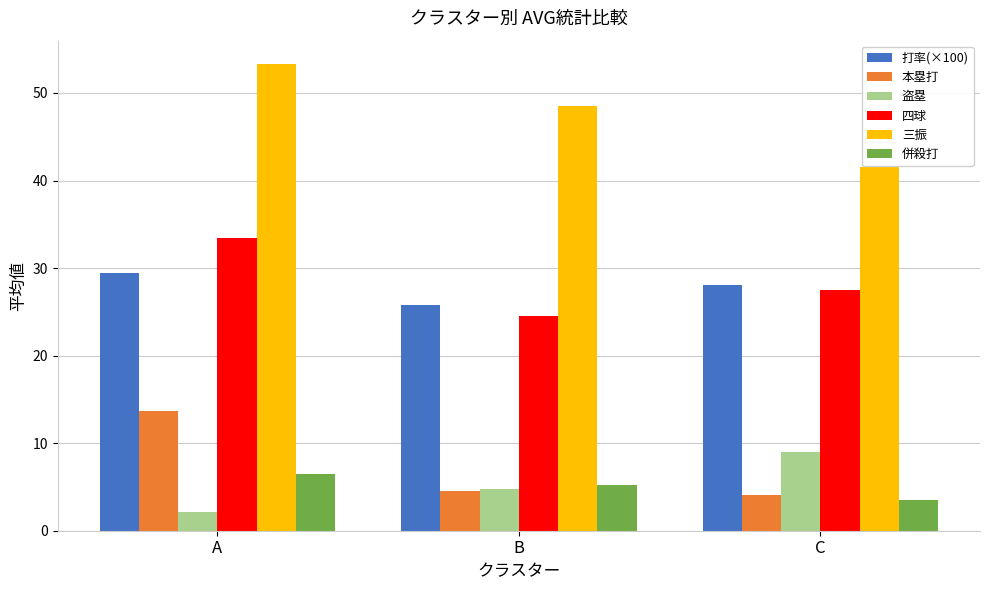

Reading left to right, transcribe all the data shown in this chart.

打率(×100): A=29.4	B=25.8	C=28.0
本塁打: A=13.7	B=4.6	C=4.1
盗塁: A=2.2	B=4.7	C=9.0
四球: A=33.4	B=24.6	C=27.5
三振: A=53.3	B=48.6	C=41.5
併殺打: A=6.5	B=5.3	C=3.5